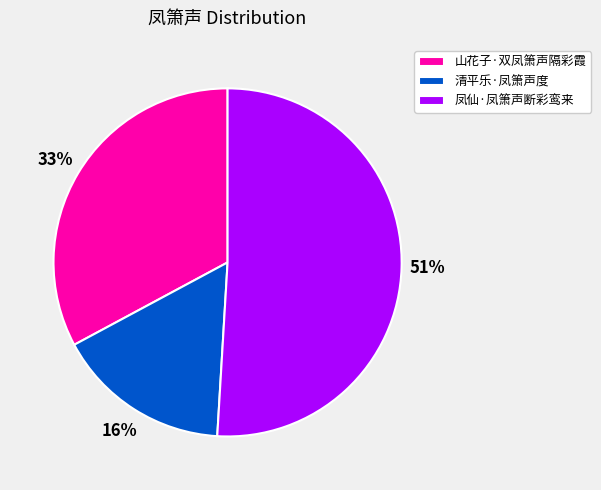

What percentage is the 山花子·双凤箫声隔彩霞 slice, to the nearest percent?

33%